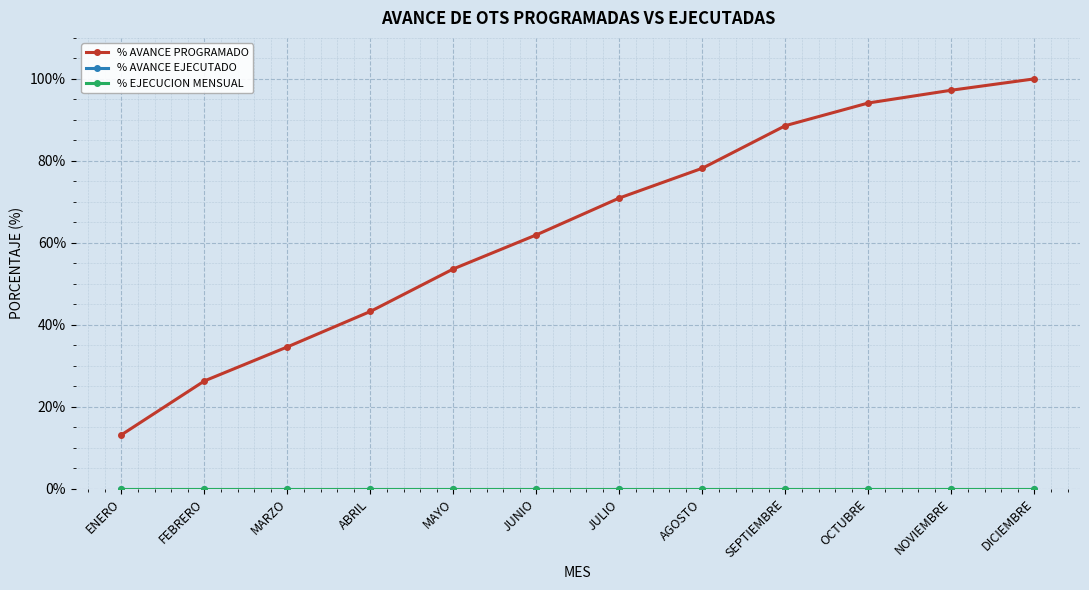

Which series has the largest range (max minus min)?

% AVANCE PROGRAMADO